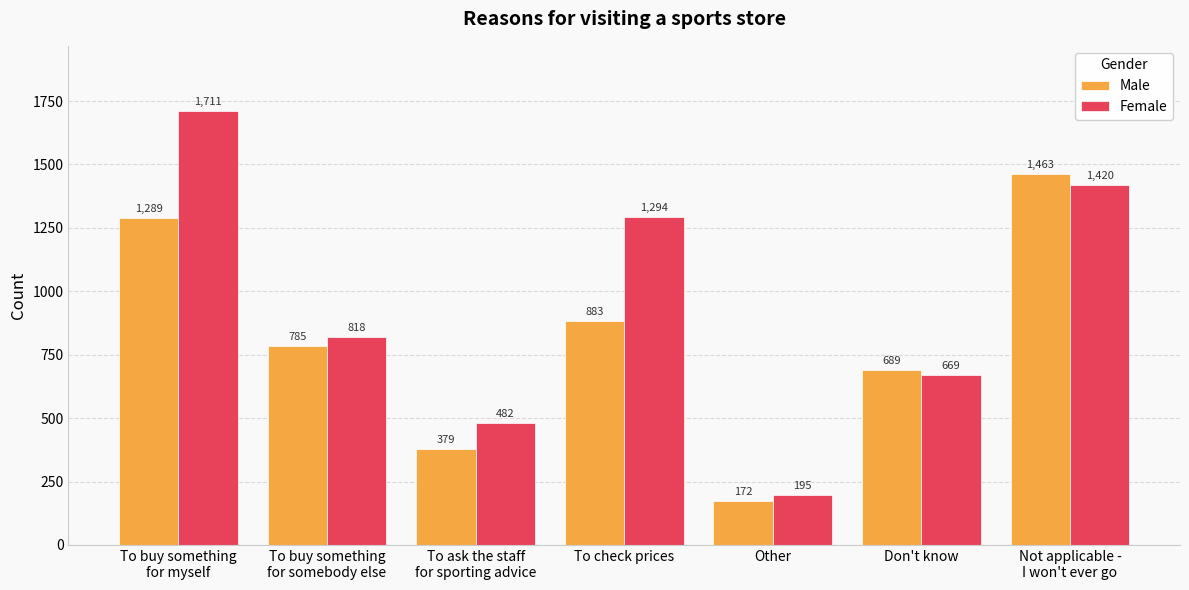

Rank the series by their average value, from highest to lowest.

Female, Male